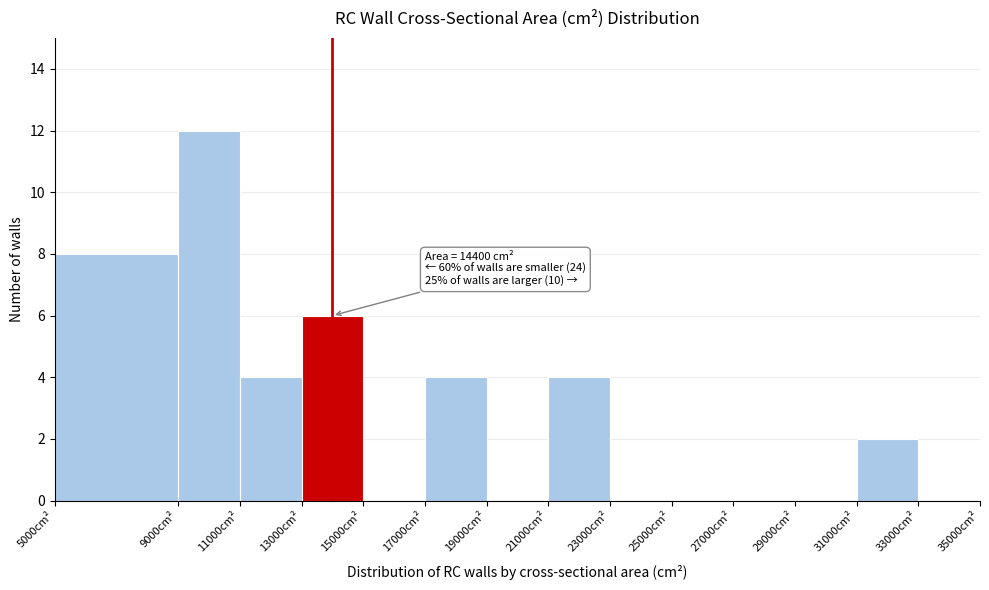

Over which range of the x-axis is the bar tallest?

9000 to 11000